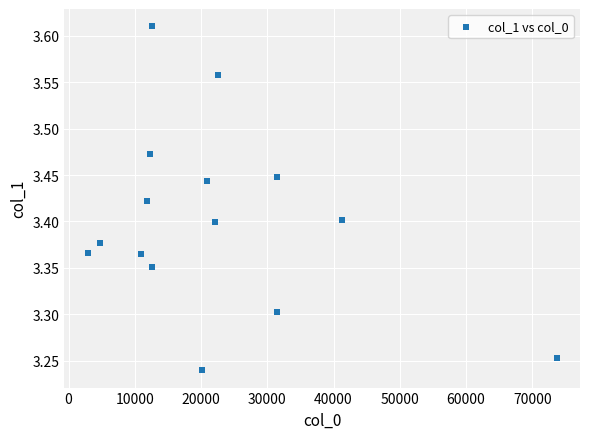

What is the range of Y values (max minus min)?

0.4